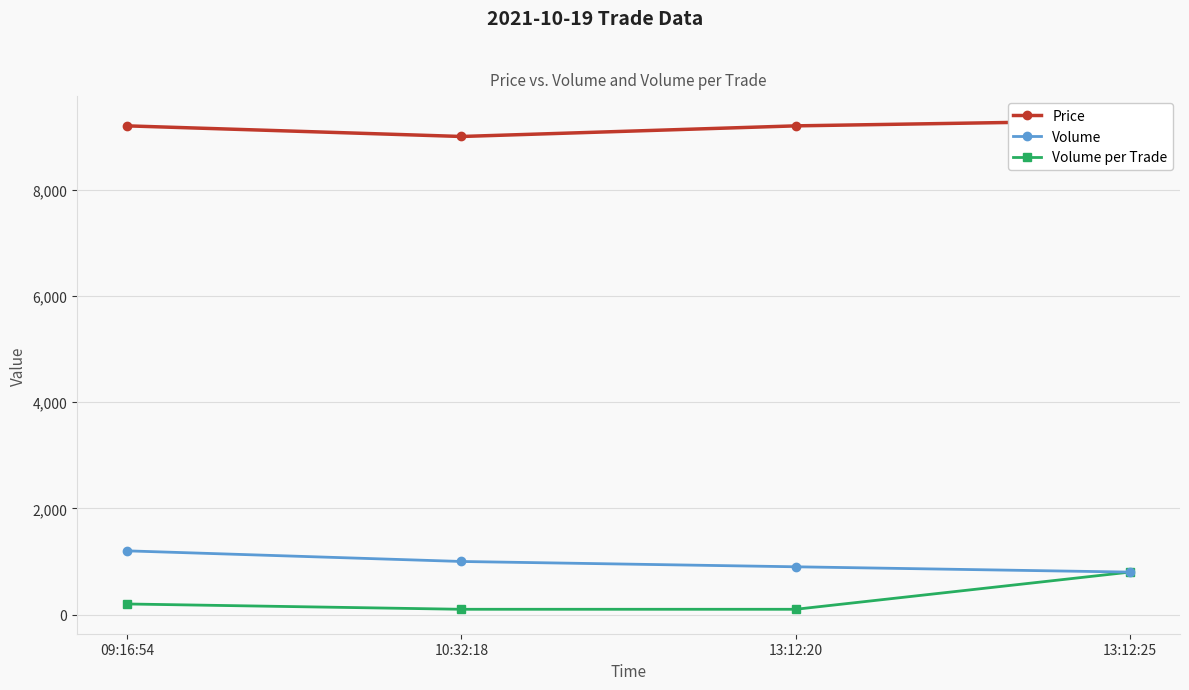

What is the lowest value of the Volume series?

800